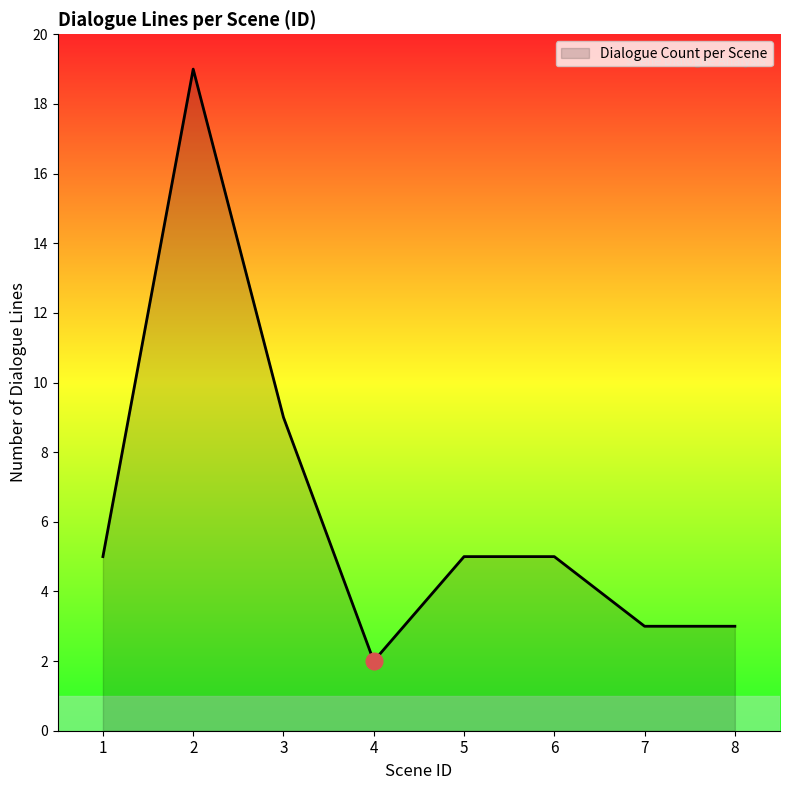

Where is the data nearest to the value 10?

3